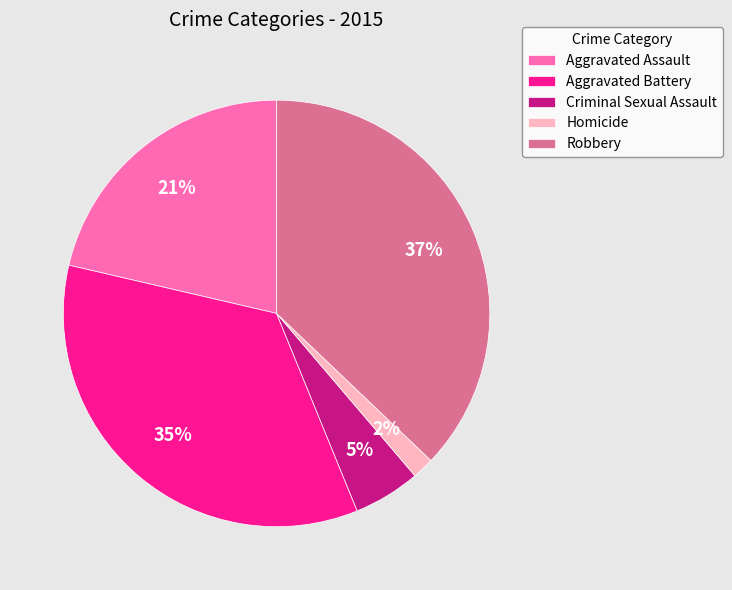

Is there a majority slice in this chart?

No